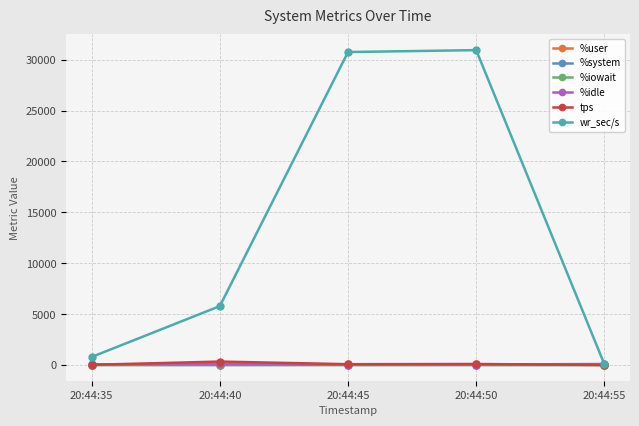

What is the lowest value of the %user series?

4.1